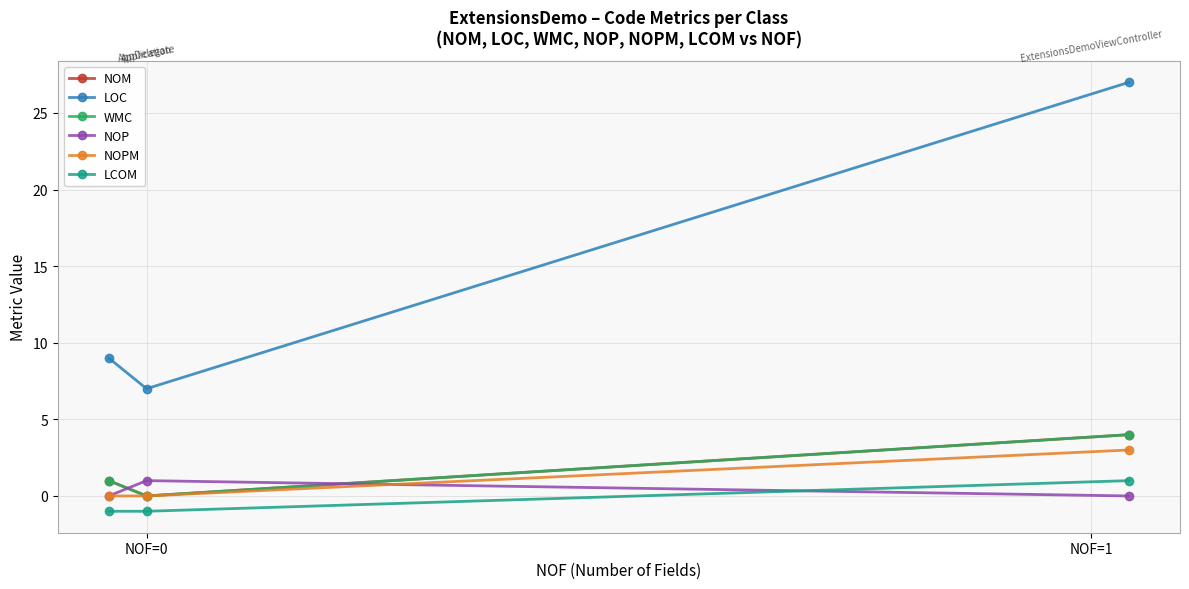

Which series has the largest range (max minus min)?

LOC